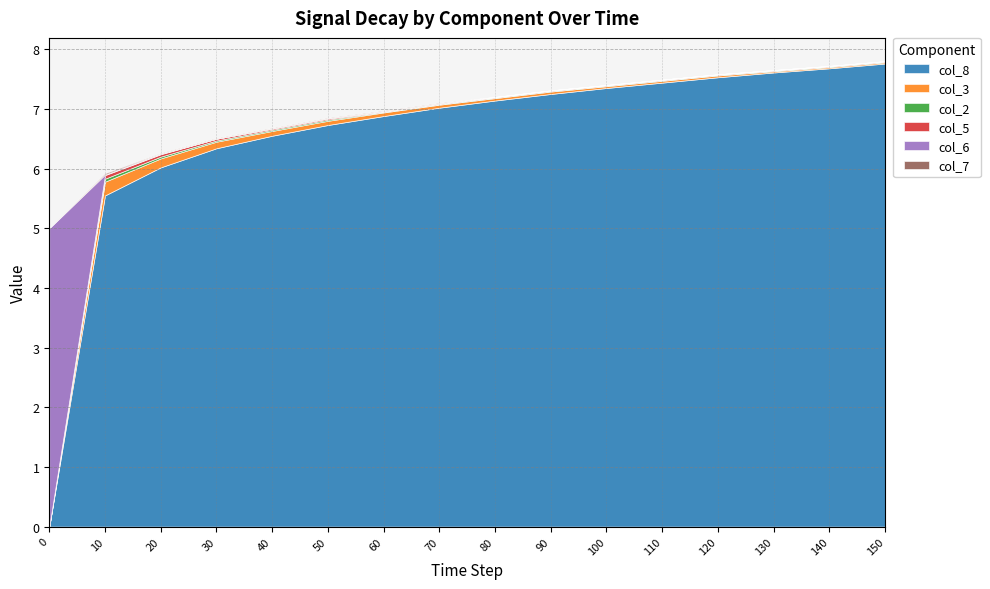

How many values in the col_8 series exceed 7?

9